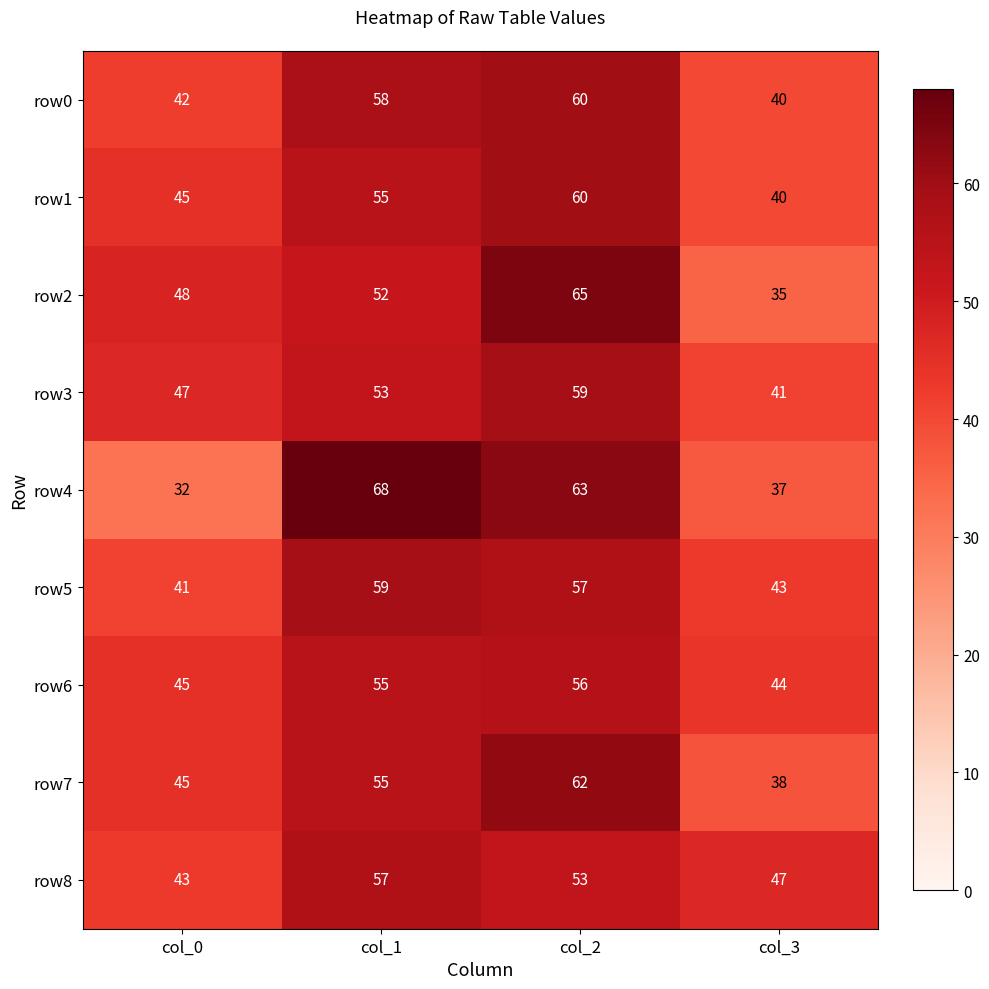

What is the difference between the highest and lowest values at col_3?

12